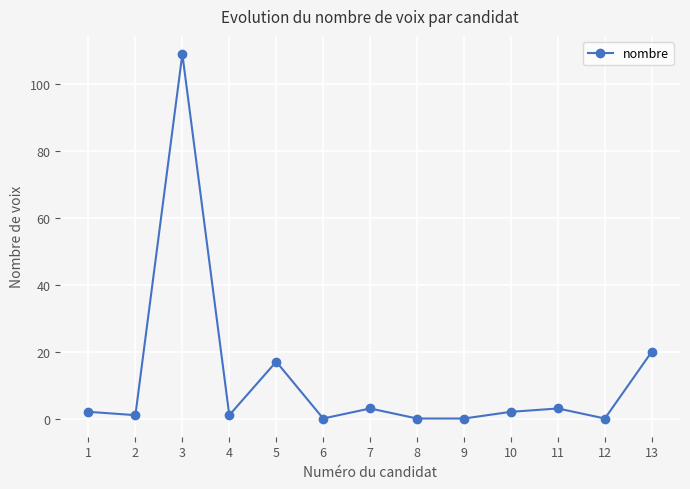

Which label corresponds to the largest value in the chart?

3